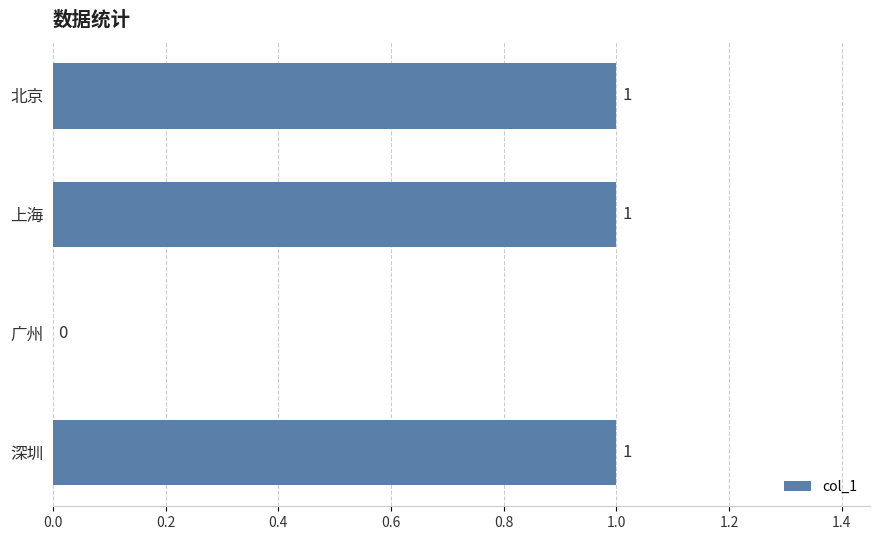

How many values are between 1 and 2?

3